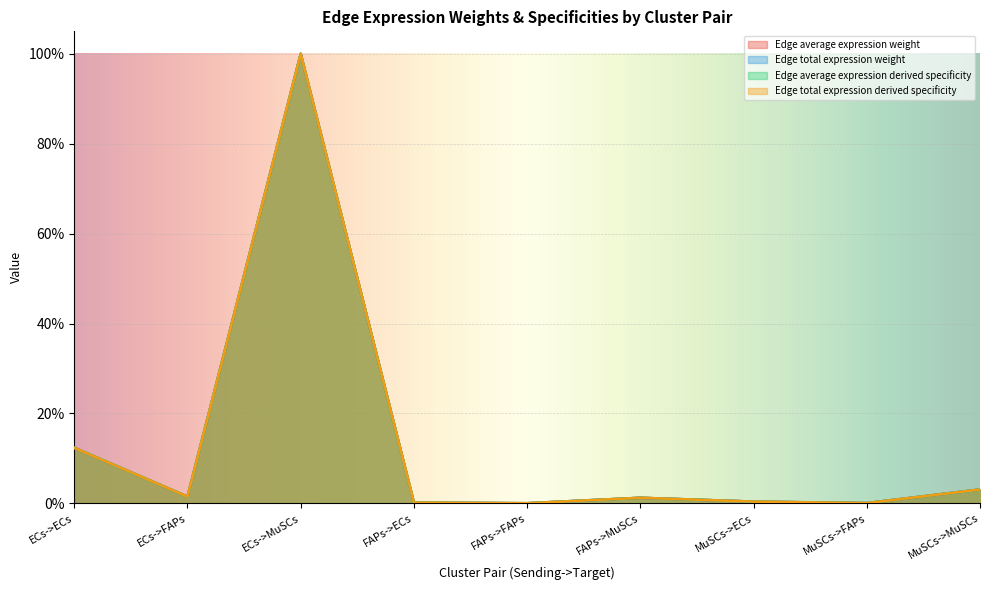

Reading left to right, transcribe all the data shown in this chart.

Edge average expression weight: 0.1	0.0	1.0	0.0	0.0	0.0	0.0	0.0	0.0
Edge total expression weight: 0.1	0.0	1.0	0.0	0.0	0.0	0.0	0.0	0.0
Edge average expression derived specificity: 0.1	0.0	1.0	0.0	0.0	0.0	0.0	0.0	0.0
Edge total expression derived specificity: 0.1	0.0	1.0	0.0	0.0	0.0	0.0	0.0	0.0